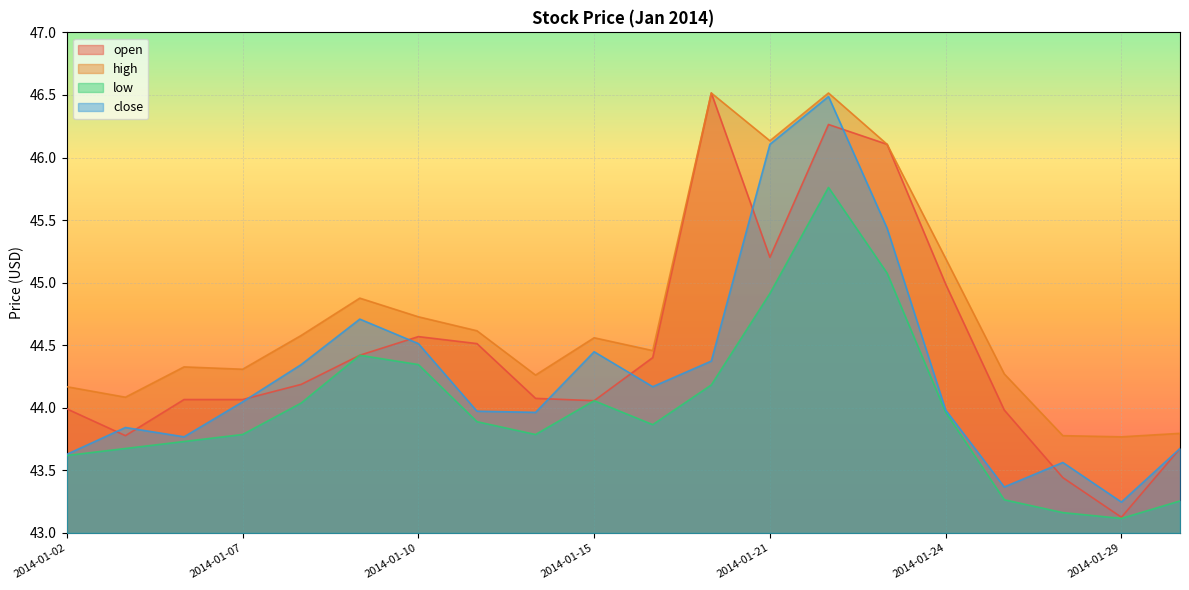

At which category does high reach its first local valley?

2014-01-03